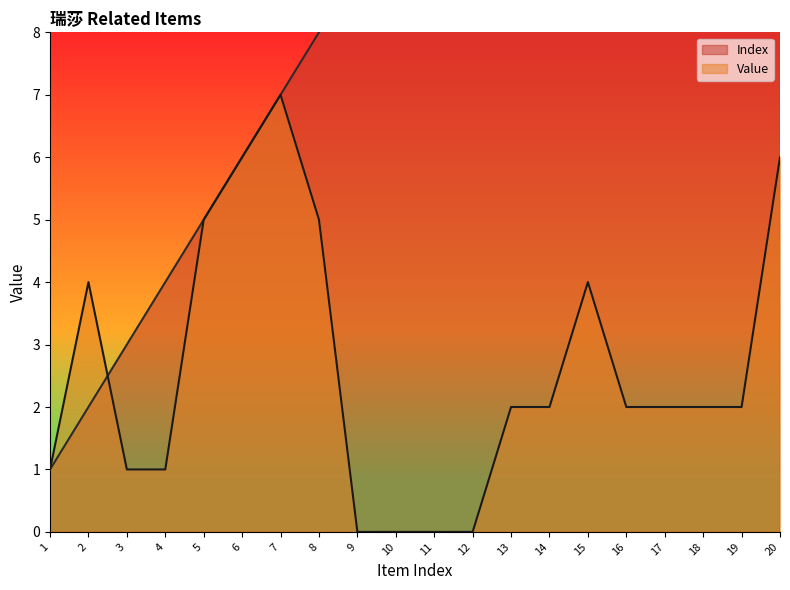

What is the average value of the Value series?

3